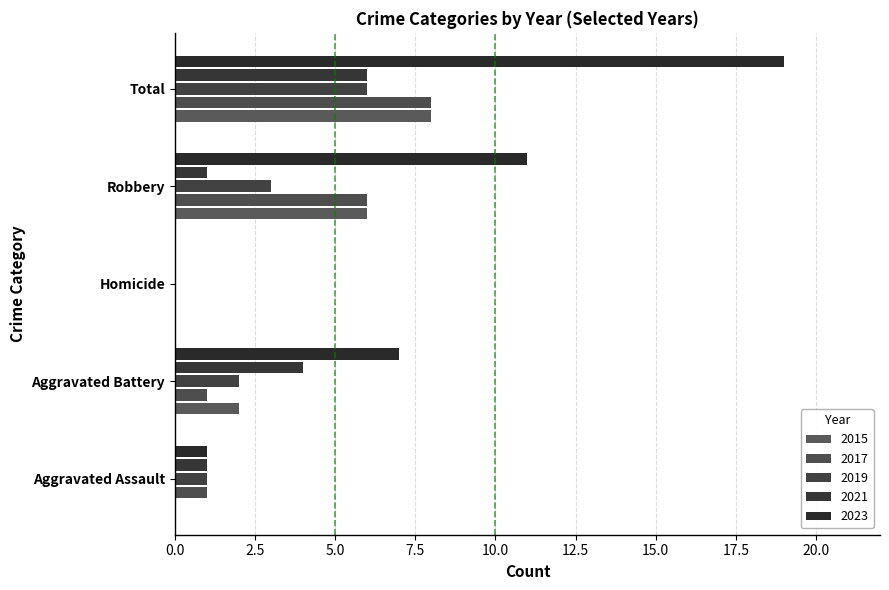

What is the value of the 2021 bar at the 4th from the left?

1